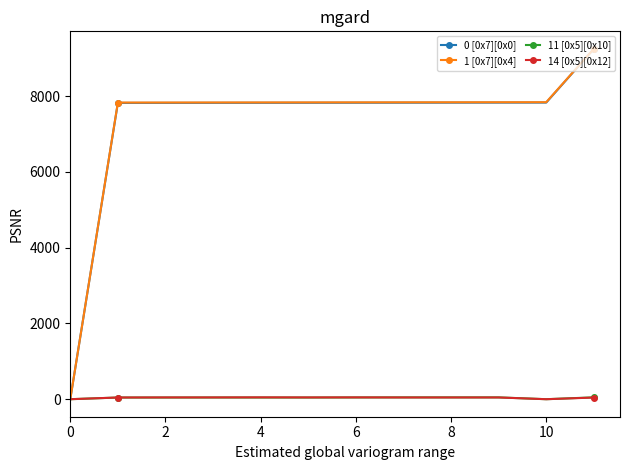

What is the greatest value displayed?

9252